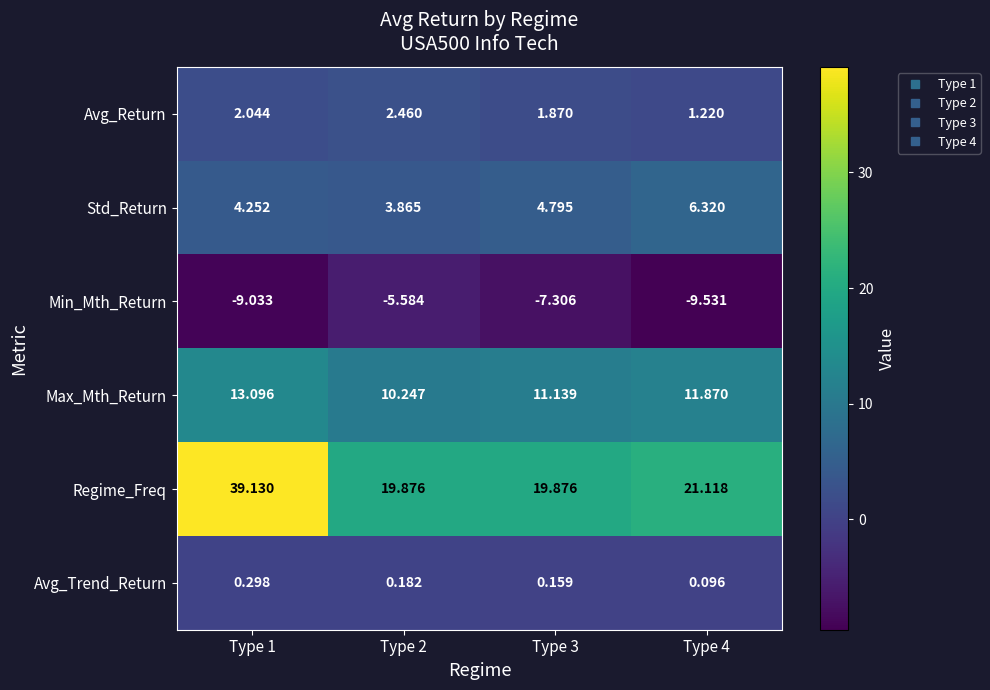

Which series has the widest spread of values?

Regime_Freq